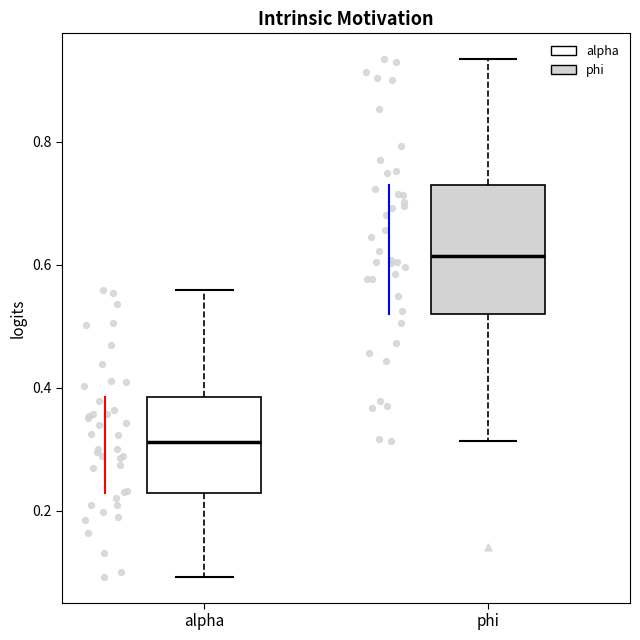

Which box has the lowest median line?

alpha